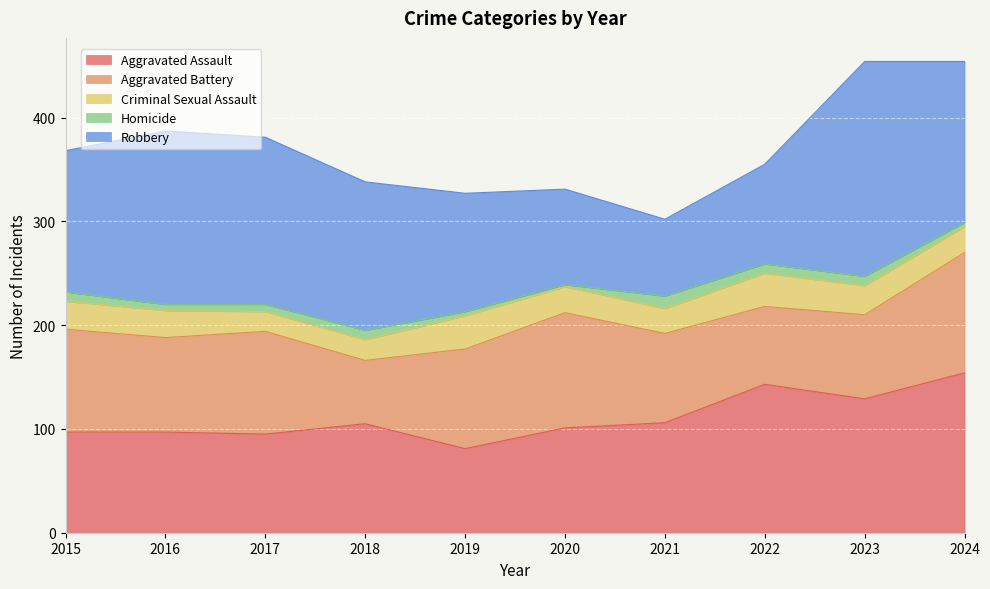

At how many categories does at least one series exceed 42?

10